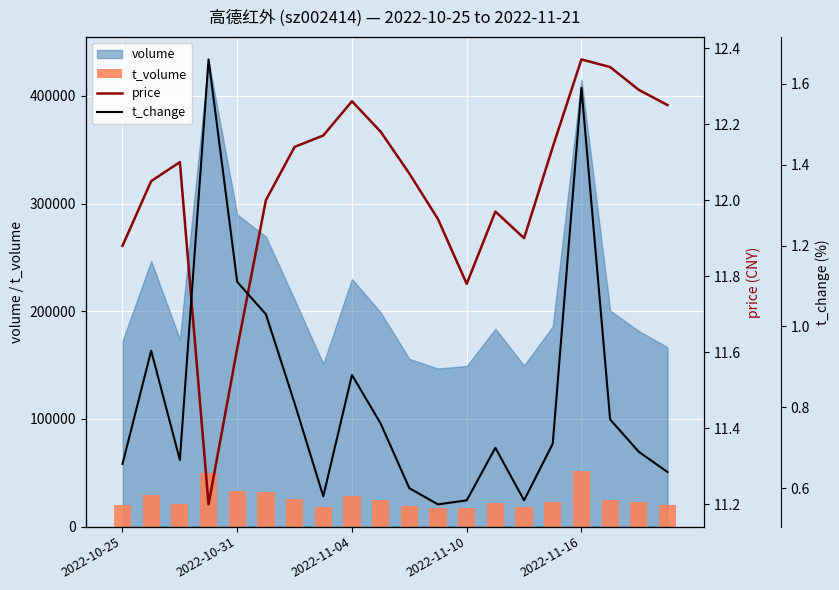

How many categories are shown in the chart?

20